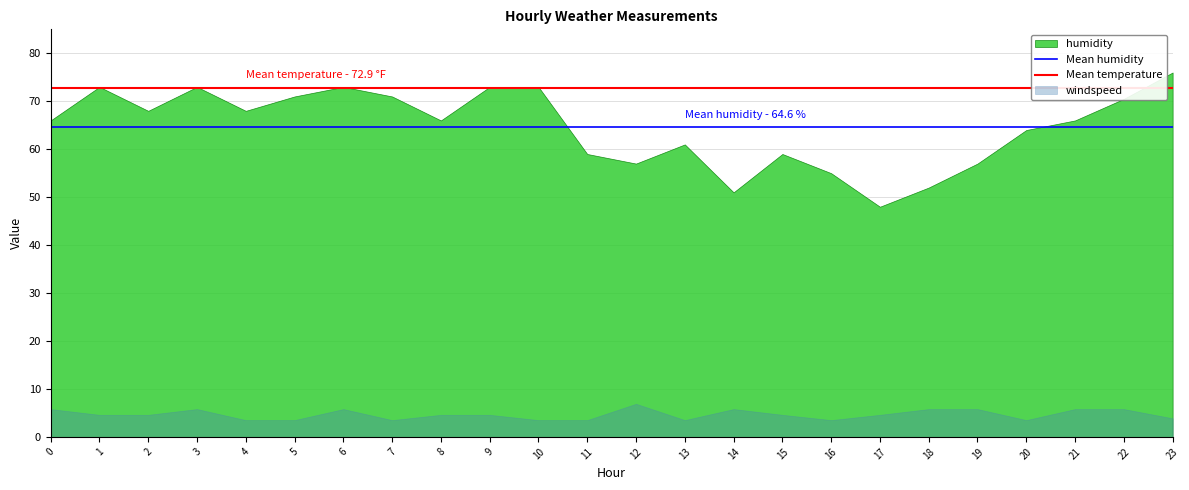

Does the chart have visible grid lines?

Yes